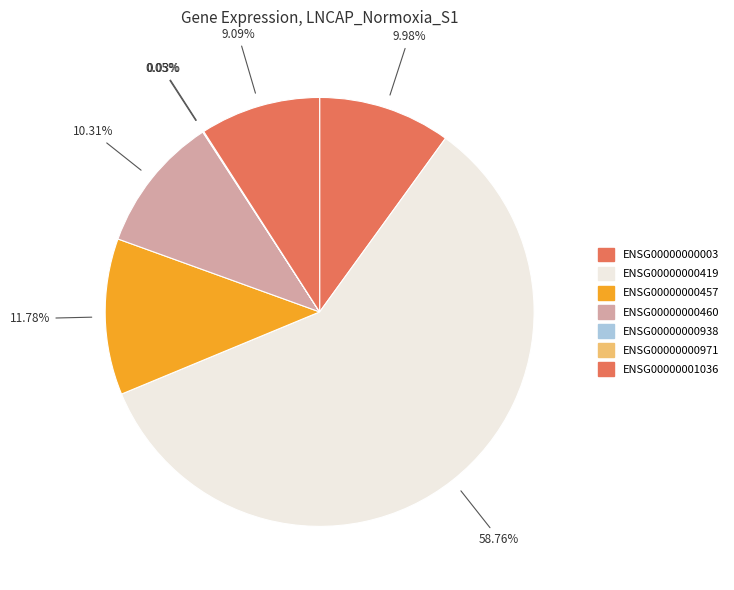

To the nearest percent, what percentage of the pie is ENSG00000000457?

12%